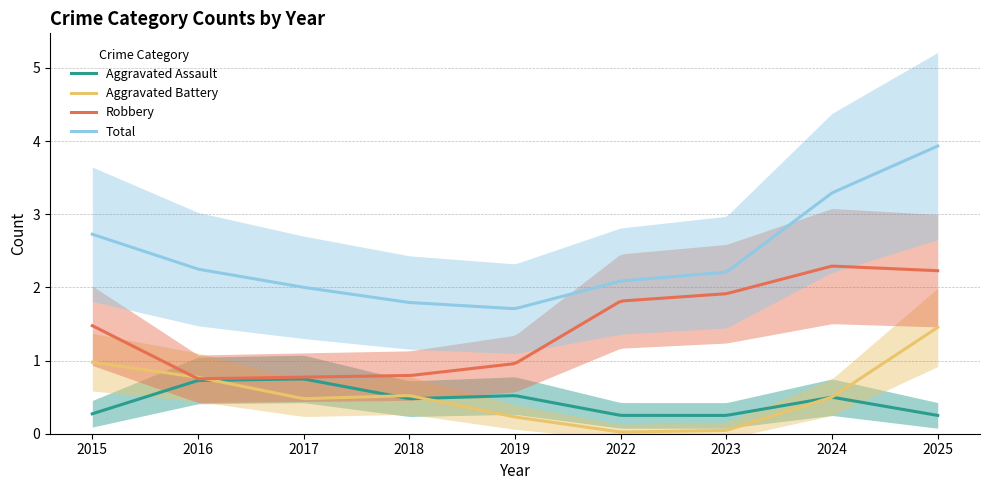

Where is the first local maximum for Aggravated Battery?

2018